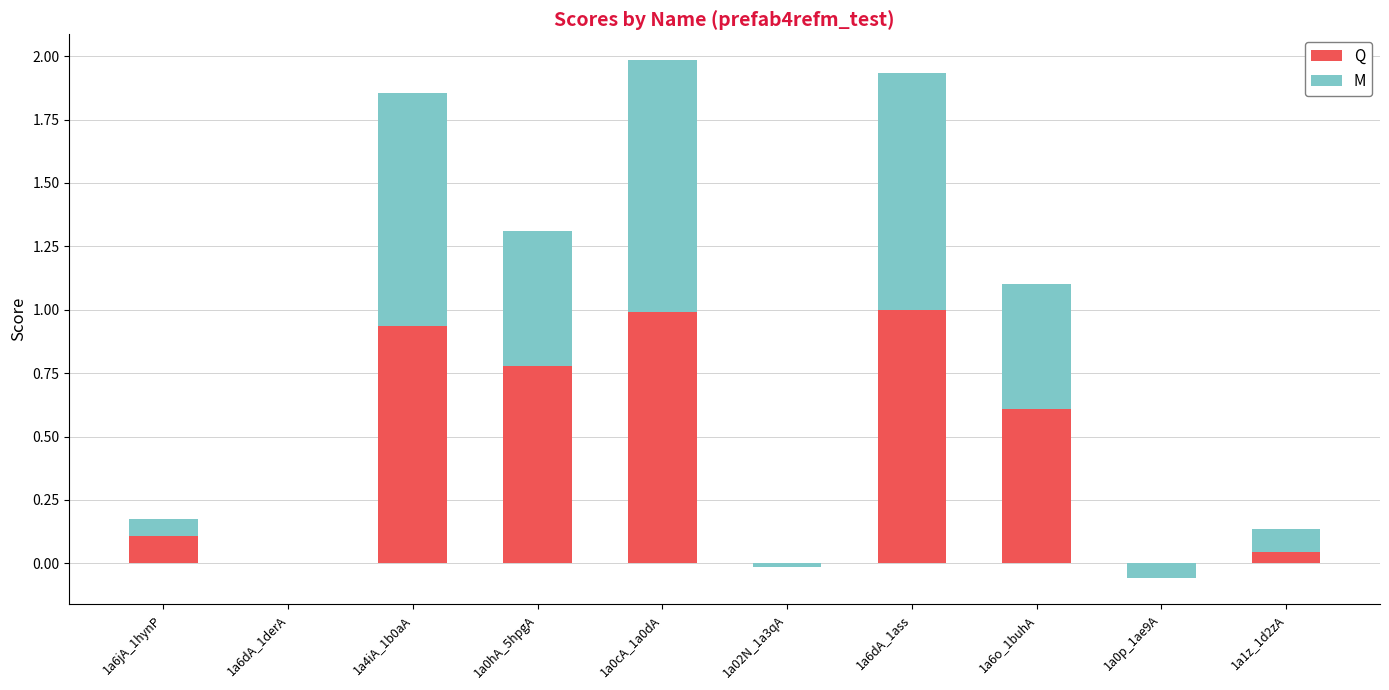

What are all the series names shown in the legend?

Q, M